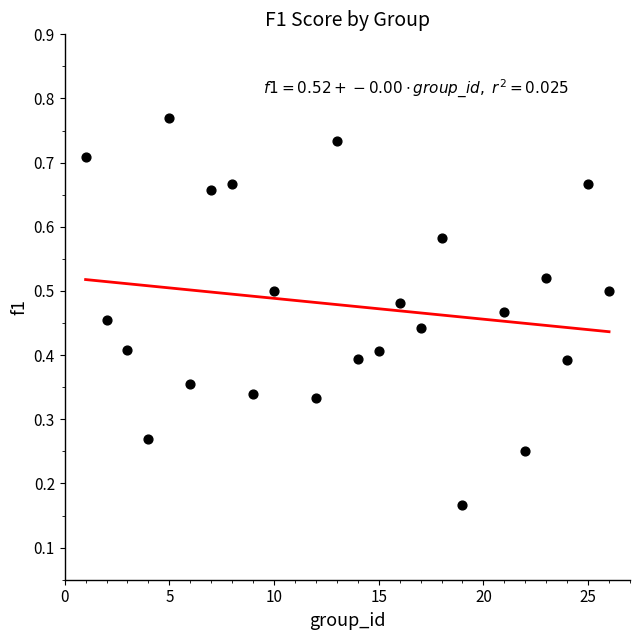

What is the range of X values (max minus min)?

25.0